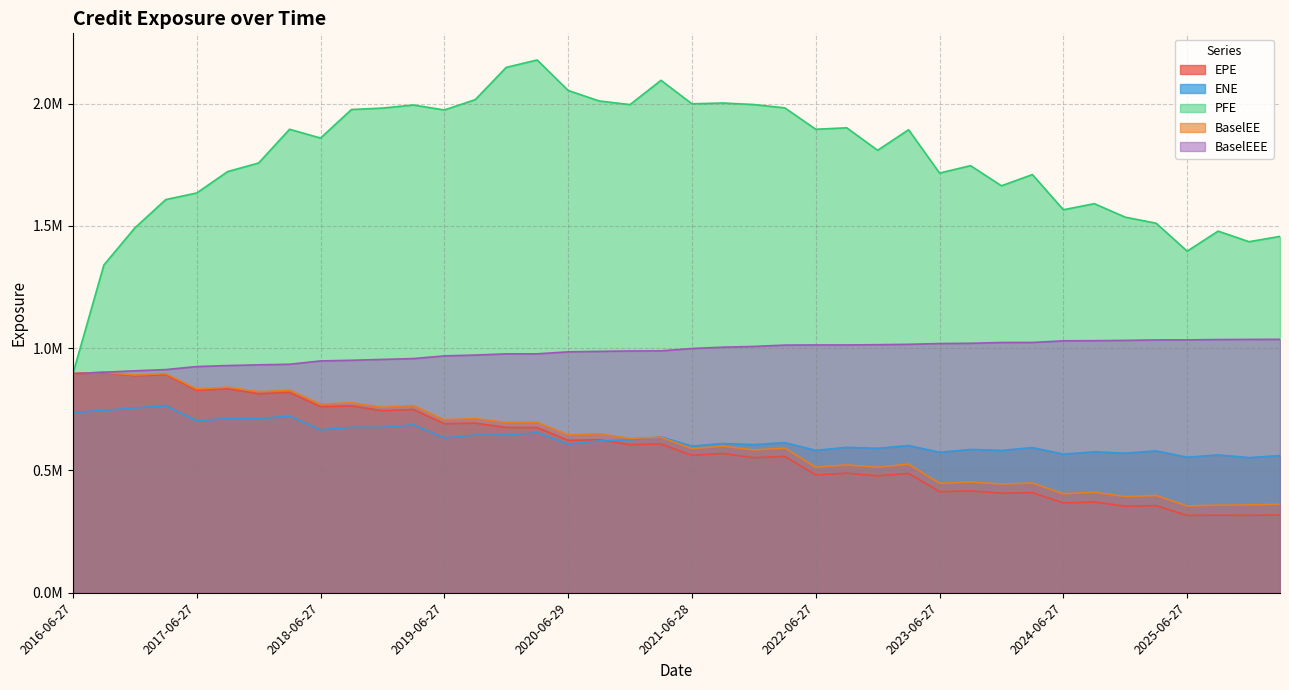

Reading right to left, list all the values displayed in this chart.

EPE: 2026-03-27=317879.3	2025-12-29=316705.1	2025-09-29=317264.4	2025-06-27=316289.6	2025-03-27=355819.3	2024-12-27=353824.5	2024-09-27=371145.2	2024-06-27=367320.5	2024-03-27=408987.3	2023-12-27=407029.1	2023-09-27=416496.2	2023-06-27=413399.8	2023-03-27=487967.2	2022-12-28=478114.8	2022-09-27=488812.0	2022-06-27=481991.4	2022-03-28=557351.3	2021-12-29=552384.6	2021-09-27=569508.5	2021-06-28=561617.0	2021-03-29=608239.1	2020-12-29=605416.8	2020-09-28=625694.6	2020-06-29=623520.8	2020-03-27=675302.2	2019-12-27=675866.5	2019-09-27=693774.5	2019-06-27=691245.8	2019-03-27=749469.0	2018-12-27=744377.1	2018-09-27=763965.7	2018-06-27=760832.5	2018-03-27=818872.6	2017-12-27=813785.5	2017-09-27=833703.2	2017-06-27=827678.5	2017-03-27=891691.5	2016-12-28=887265.2	2016-09-27=900332.9	2016-06-27=896019.0
ENE: 2026-03-27=560925.5	2025-12-29=552690.6	2025-09-29=563724.8	2025-06-27=554317.0	2025-03-27=580049.8	2024-12-27=570803.4	2024-09-27=576531.9	2024-06-27=566984.1	2024-03-27=593567.1	2023-12-27=582023.8	2023-09-27=586044.9	2023-06-27=574475.9	2023-03-27=602189.7	2022-12-28=590683.2	2022-09-27=594554.9	2022-06-27=582400.1	2022-03-28=613983.2	2021-12-29=605858.7	2021-09-27=610200.9	2021-06-28=599833.1	2021-03-29=637550.6	2020-12-29=625234.2	2020-09-28=620998.9	2020-06-29=608110.1	2020-03-27=654400.0	2019-12-27=644762.8	2019-09-27=644575.4	2019-06-27=633332.3	2019-03-27=686875.2	2018-12-27=676183.4	2018-09-27=676525.0	2018-06-27=666356.2	2018-03-27=722837.1	2017-12-27=712200.8	2017-09-27=713045.3	2017-06-27=702728.8	2017-03-27=765329.7	2016-12-28=755685.4	2016-09-27=746076.6	2016-06-27=736631.2
PFE: 2026-03-27=1457273.3	2025-12-29=1435536.3	2025-09-29=1478820.0	2025-06-27=1396765.4	2025-03-27=1511133.0	2024-12-27=1535828.3	2024-09-27=1591089.3	2024-06-27=1566210.4	2024-03-27=1710079.3	2023-12-27=1664152.9	2023-09-27=1746516.9	2023-06-27=1716144.6	2023-03-27=1893446.4	2022-12-28=1809485.4	2022-09-27=1901314.0	2022-06-27=1895367.0	2022-03-28=1982818.0	2021-12-29=1996453.0	2021-09-27=2002802.0	2021-06-28=1999406.0	2021-03-29=2095433.0	2020-12-29=1996278.5	2020-09-28=2011084.0	2020-06-29=2054081.0	2020-03-27=2178668.8	2019-12-27=2148452.6	2019-09-27=2016547.3	2019-06-27=1974213.1	2019-03-27=1994624.7	2018-12-27=1981929.0	2018-09-27=1976157.2	2018-06-27=1859324.7	2018-03-27=1895332.6	2017-12-27=1757378.2	2017-09-27=1722324.9	2017-06-27=1634763.5	2017-03-27=1607809.9	2016-12-28=1491878.9	2016-09-27=1340288.2	2016-06-27=896019.0
BaselEE: 2026-03-27=362254.6	2025-12-29=359205.4	2025-09-29=358076.2	2025-06-27=355171.8	2025-03-27=397677.2	2024-12-27=393621.9	2024-09-27=410965.0	2024-06-27=404813.7	2024-03-27=448712.3	2023-12-27=444583.8	2023-09-27=452906.8	2023-06-27=447528.9	2023-03-27=526092.2	2022-12-28=513430.8	2022-09-27=522772.0	2022-06-27=513374.5	2022-03-28=591417.0	2021-12-29=583999.6	2021-09-27=599799.0	2021-06-28=589275.6	2021-03-29=636100.0	2020-12-29=631095.3	2020-09-28=650070.9	2020-06-29=645687.6	2020-03-27=697291.8	2019-12-27=695925.1	2019-09-27=712369.8	2019-06-27=707772.4	2019-03-27=765547.3	2018-12-27=758561.9	2018-09-27=776677.7	2018-06-27=771645.4	2018-03-27=828894.1	2017-12-27=822176.2	2017-09-27=840680.7	2017-06-27=833113.0	2017-03-27=895992.0	2016-12-28=890106.4	2016-09-27=901772.7	2016-06-27=896019.0
BaselEEE: 2026-03-27=1036276.0	2025-12-29=1035940.9	2025-09-29=1035410.5	2025-06-27=1034003.1	2025-03-27=1033865.3	2024-12-27=1032042.7	2024-09-27=1030746.9	2024-06-27=1030173.2	2024-03-27=1023556.9	2023-12-27=1023402.1	2023-09-27=1020139.7	2023-06-27=1019044.5	2023-03-27=1015887.5	2022-12-28=1014391.7	2022-09-27=1013316.1	2022-06-27=1013275.0	2022-03-28=1012697.0	2021-12-29=1007237.7	2021-09-27=1004202.9	2021-06-28=998758.2	2021-03-29=989193.9	2020-12-29=988716.3	2020-09-28=987040.1	2020-06-29=985090.8	2020-03-27=977026.8	2019-12-27=976768.5	2019-09-27=972047.1	2019-06-27=968461.8	2019-03-27=957548.3	2018-12-27=954193.7	2018-09-27=950601.2	2018-06-27=947972.8	2018-03-27=934427.4	2017-12-27=932064.0	2017-09-27=929082.7	2017-06-27=924979.0	2017-03-27=912620.0	2016-12-28=907590.4	2016-09-27=901772.7	2016-06-27=896019.0